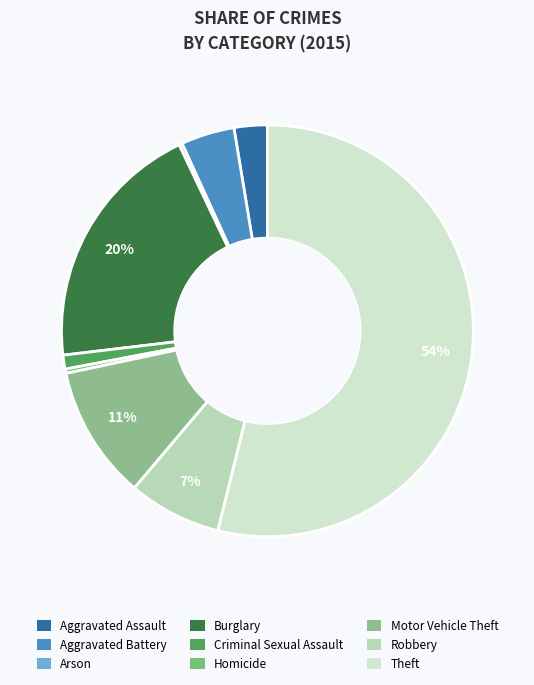

How many slices are in this pie chart?

9